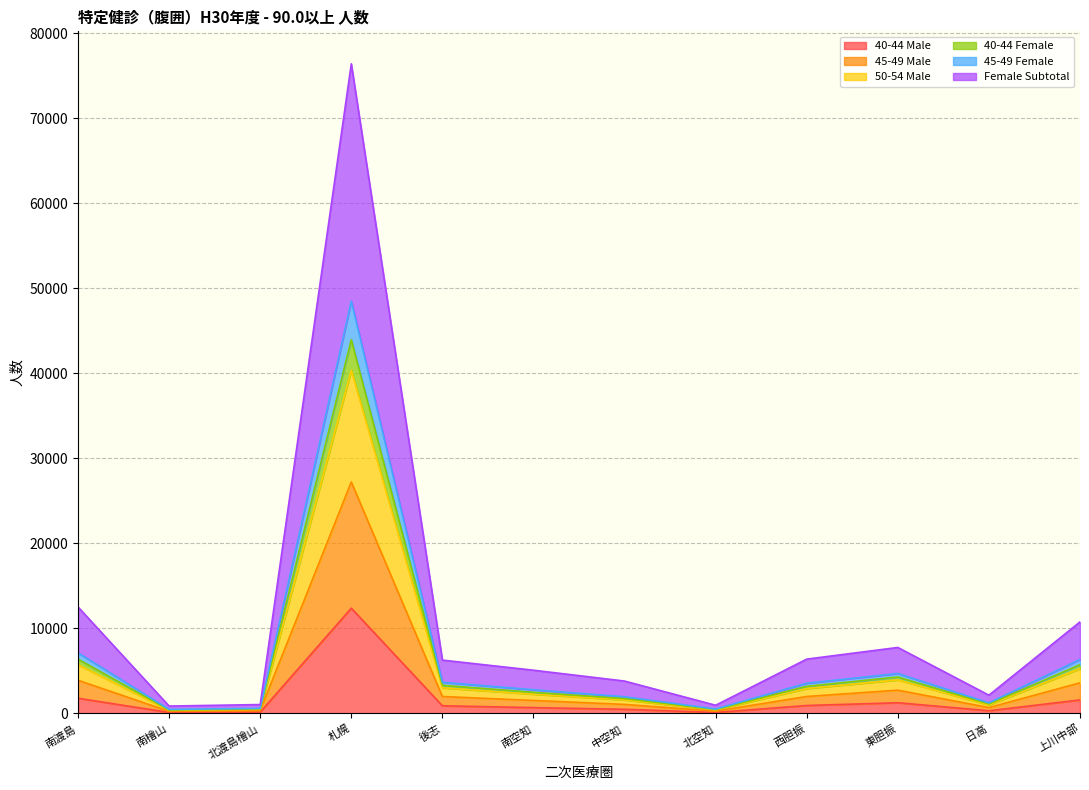

What is the greatest value displayed?

76422